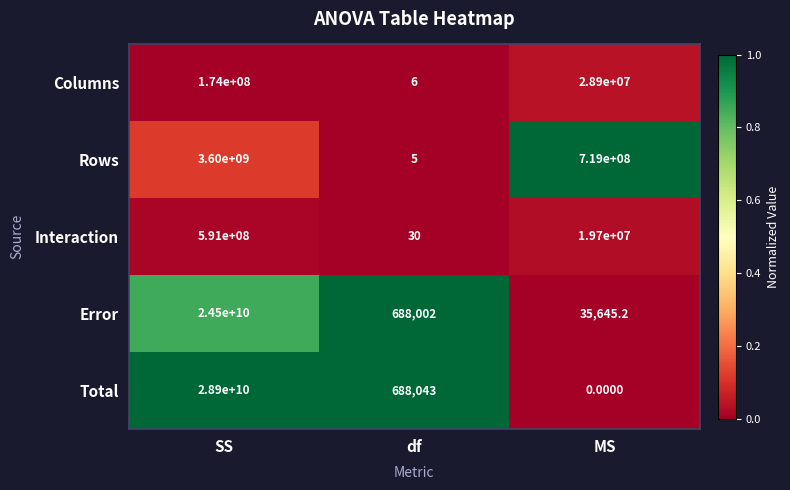

What is the difference between the maximum and minimum values in the Total series?

28900000000.0